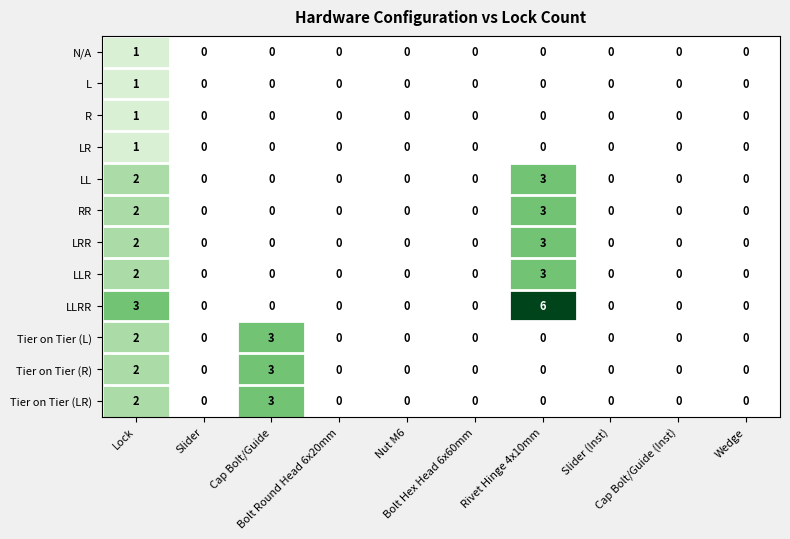

What is the difference between the maximum and minimum values in the LRR series?

3